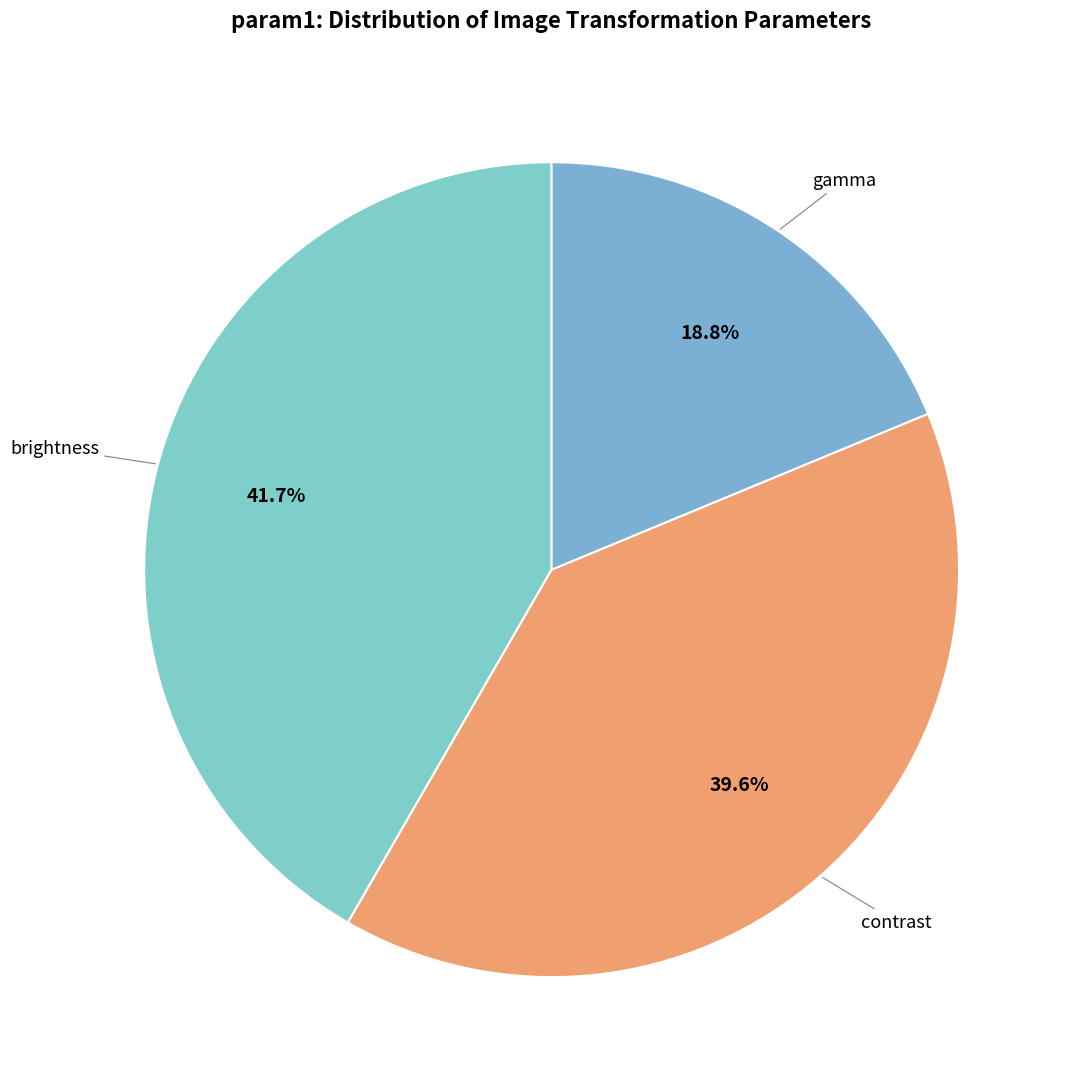

How many slices are in this pie chart?

3